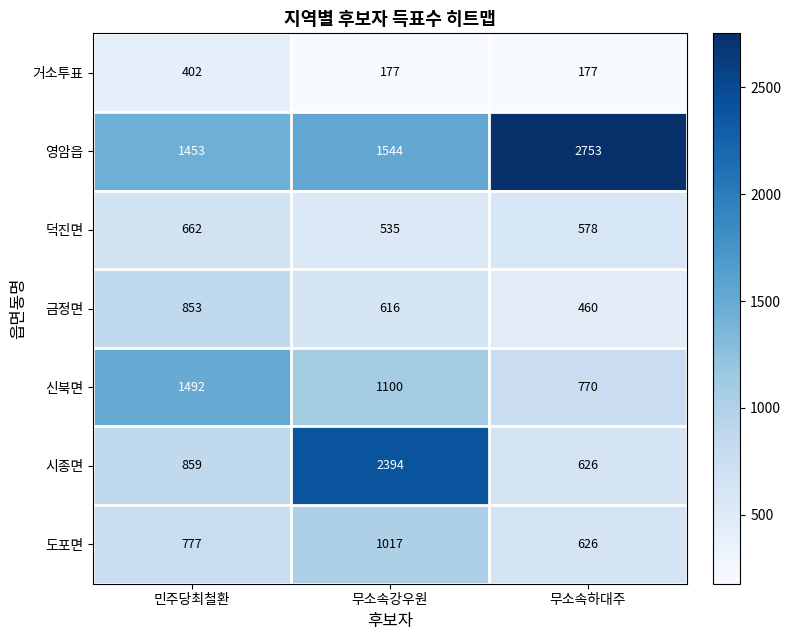

Which series has the widest spread of values?

시종면